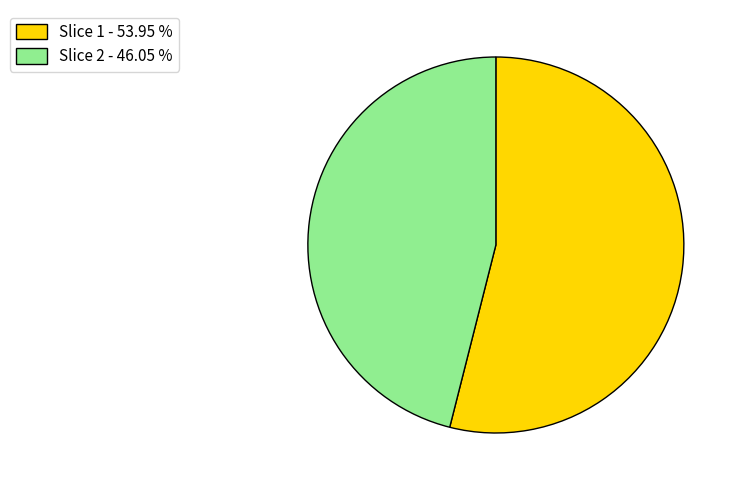

Which slice is the largest?

Slice 1 - 53.95 %